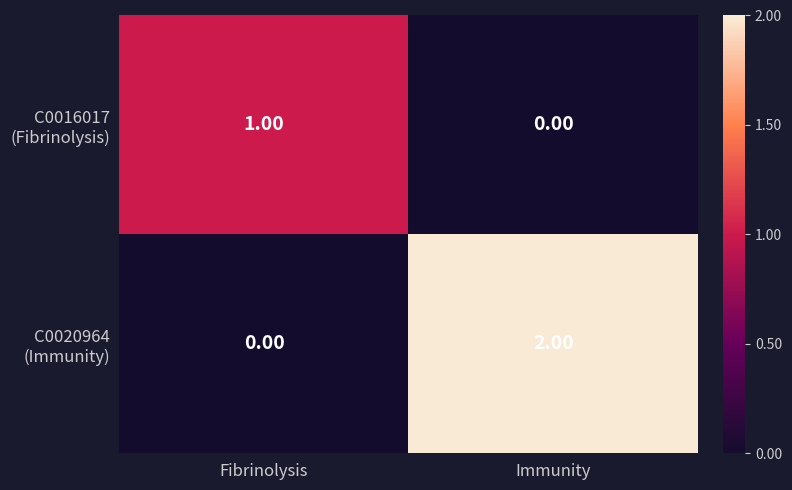

At which category does the chart reach its peak across all series?

Immunity